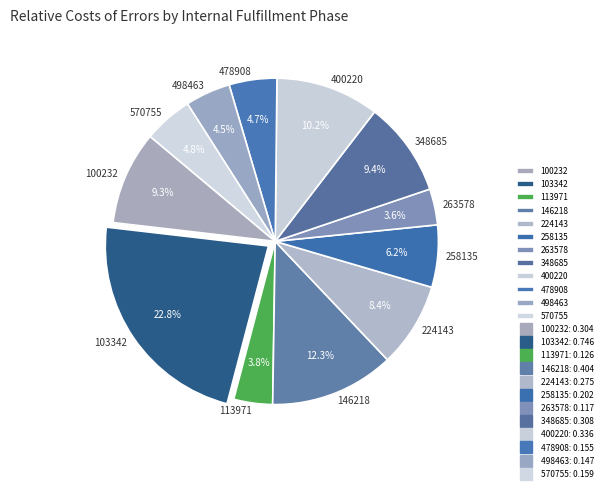

What percentage is the 100232 slice, to the nearest percent?

9%